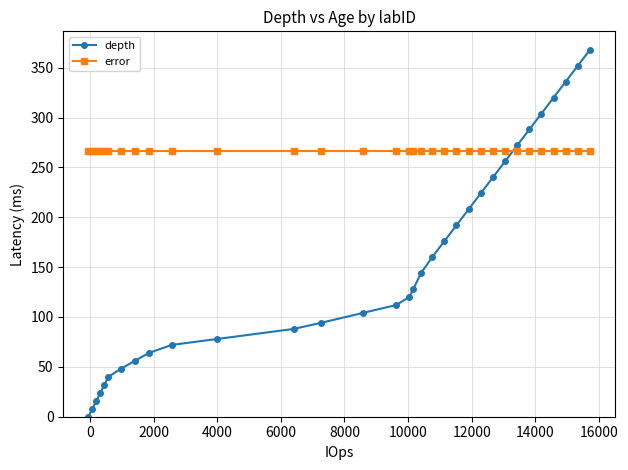

Does the chart display data point markers on the line(s)?

Yes